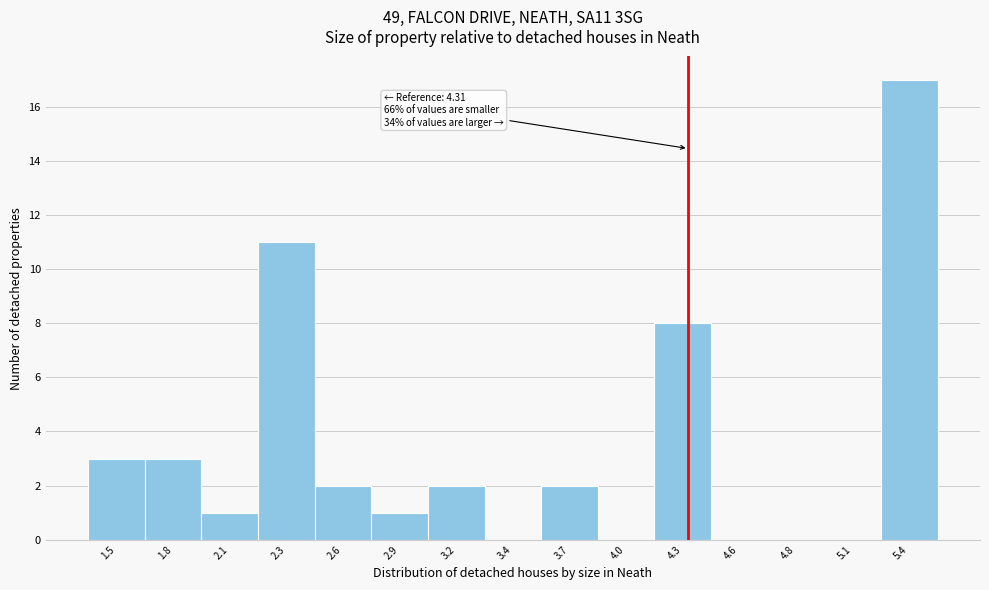

Reading right to left, extract all data points from this chart.

5.4=17	5.1=0	4.8=0	4.6=0	4.3=8	4.0=0	3.7=2	3.4=0	3.2=2	2.9=1	2.6=2	2.3=11	2.1=1	1.8=3	1.5=3